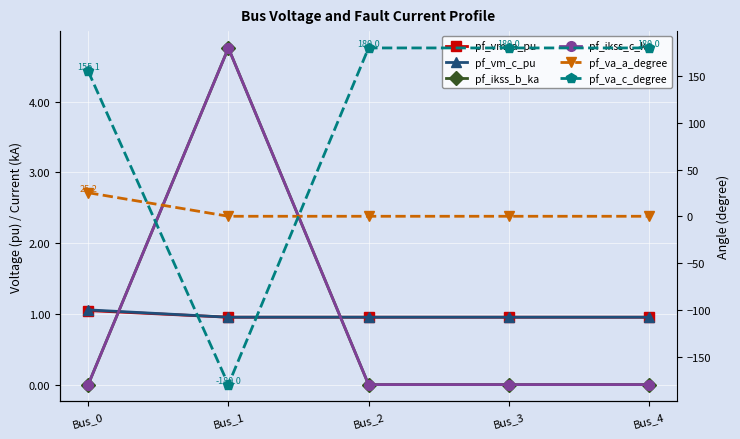

Which series has the largest total across all categories?

pf_va_c_degree